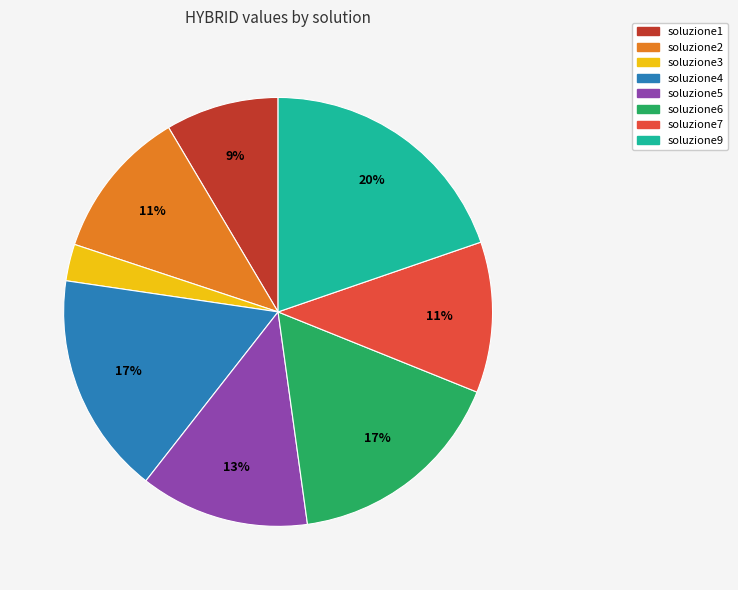

Which category has the smallest portion of the pie?

soluzione3